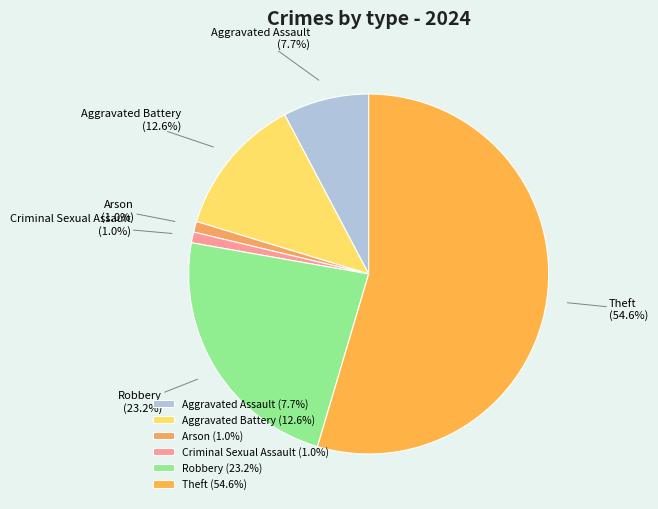

True or false: Aggravated Assault accounts for 15% of the total.

False